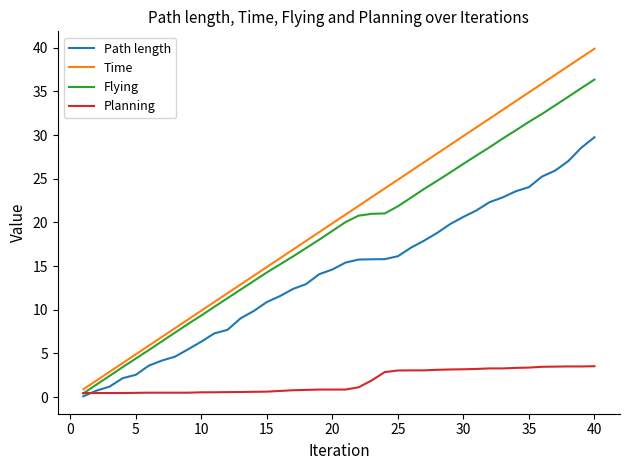

Rank the series by their maximum value, from highest to lowest.

Time, Flying, Path length, Planning